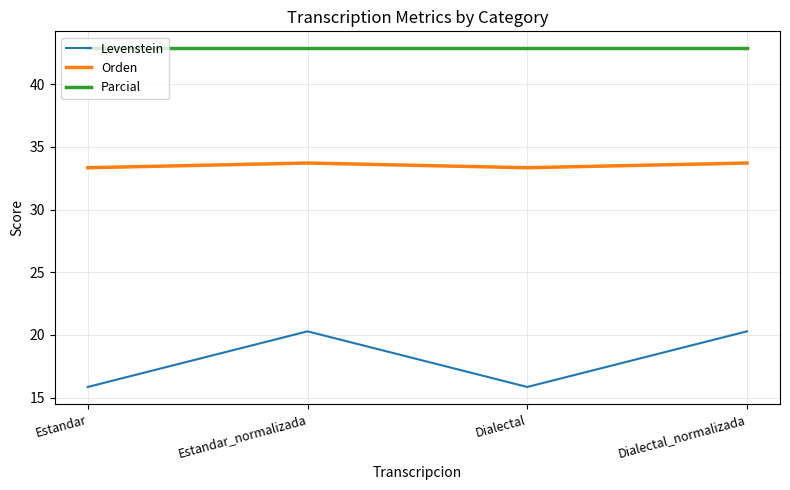

True or false: Orden and Levenstein cross at least once.

False